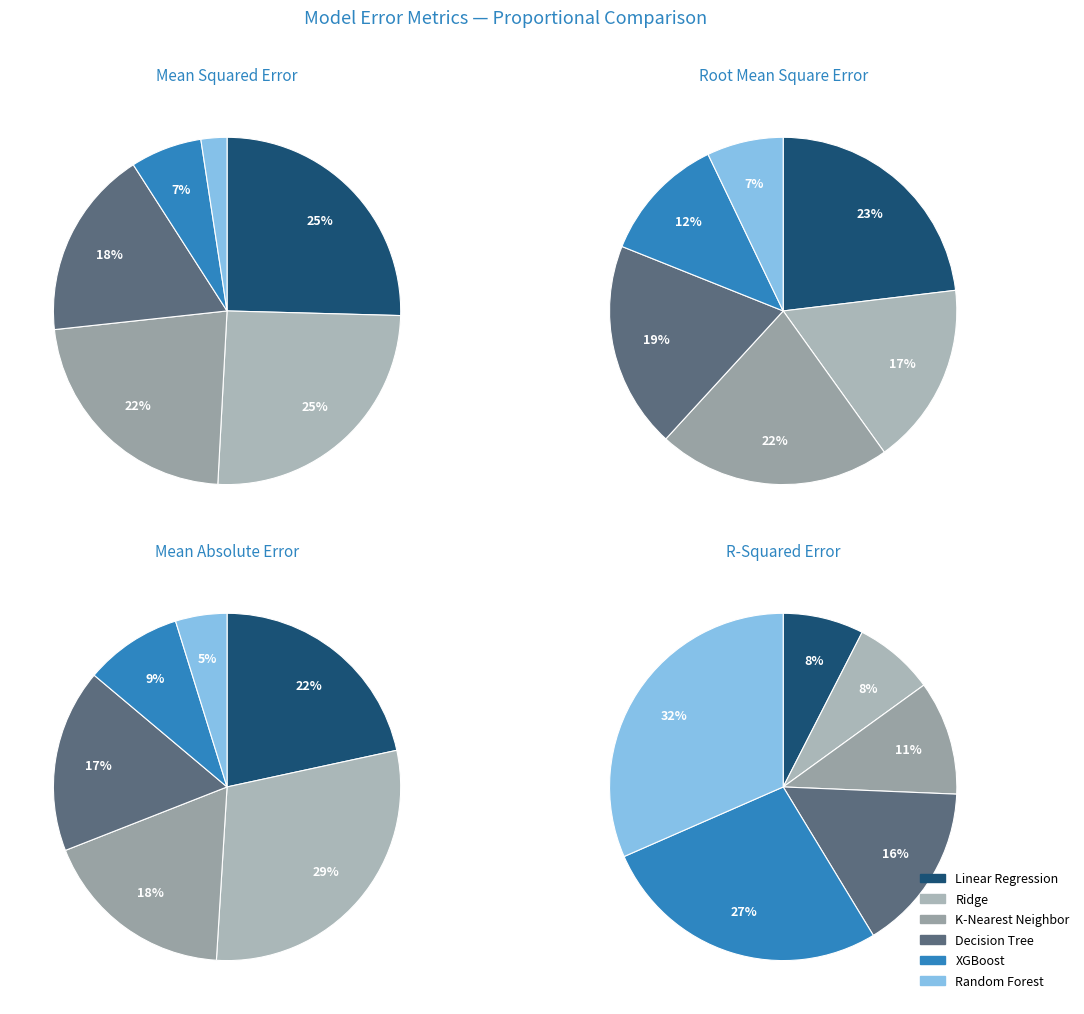

To the nearest percent, what is the difference between the Linear Regression and XGBoost slice percentages?

19%